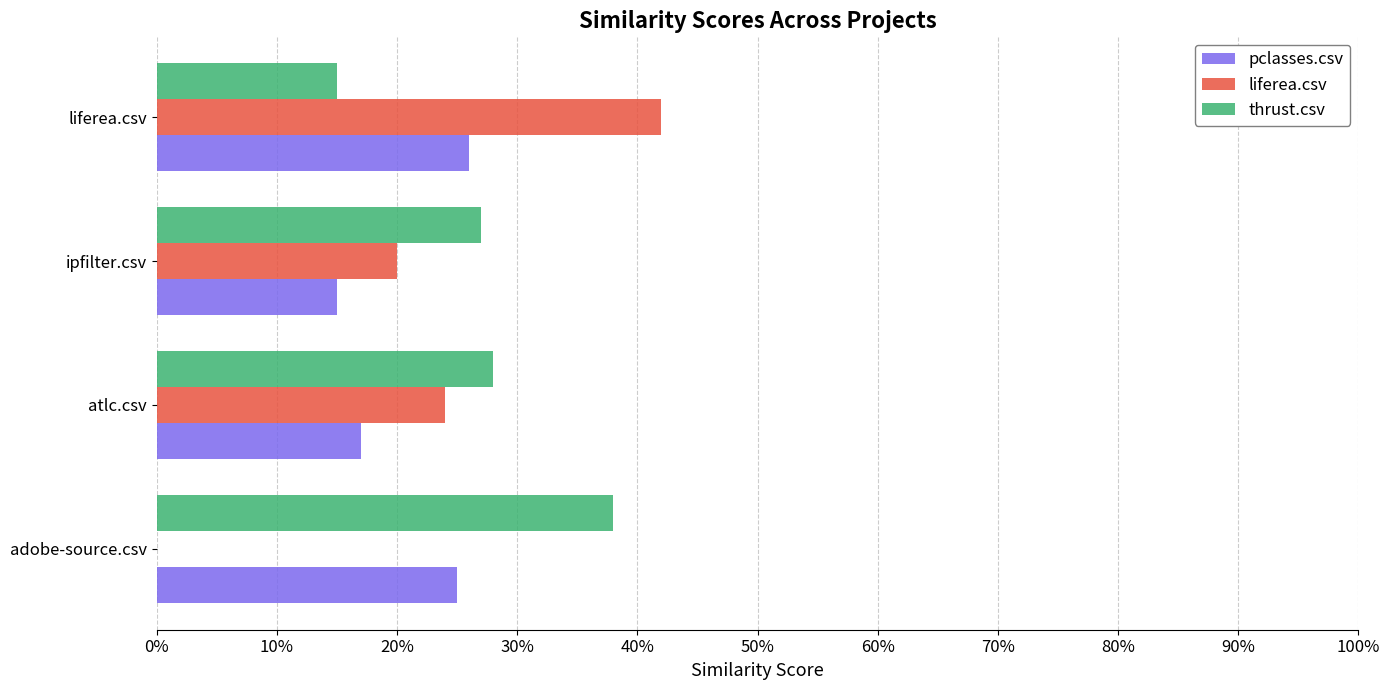

What is the average value of the pclasses.csv series?

0.2